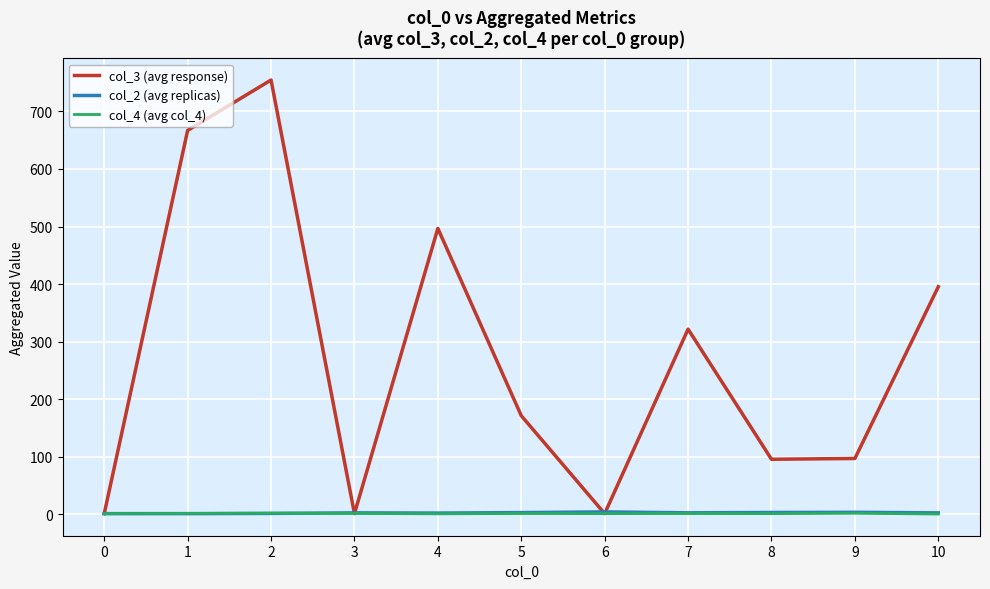

What value does the col_4 (avg col_4) series have at 9?

1.7